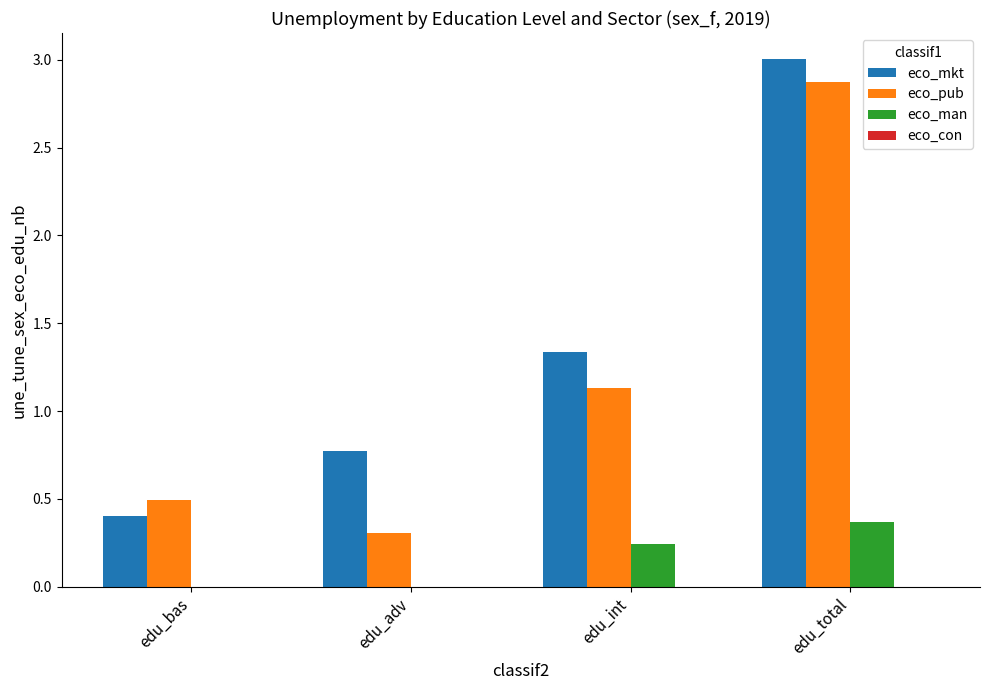

What is the sum of the eco_man values at edu_int and edu_total?

0.6